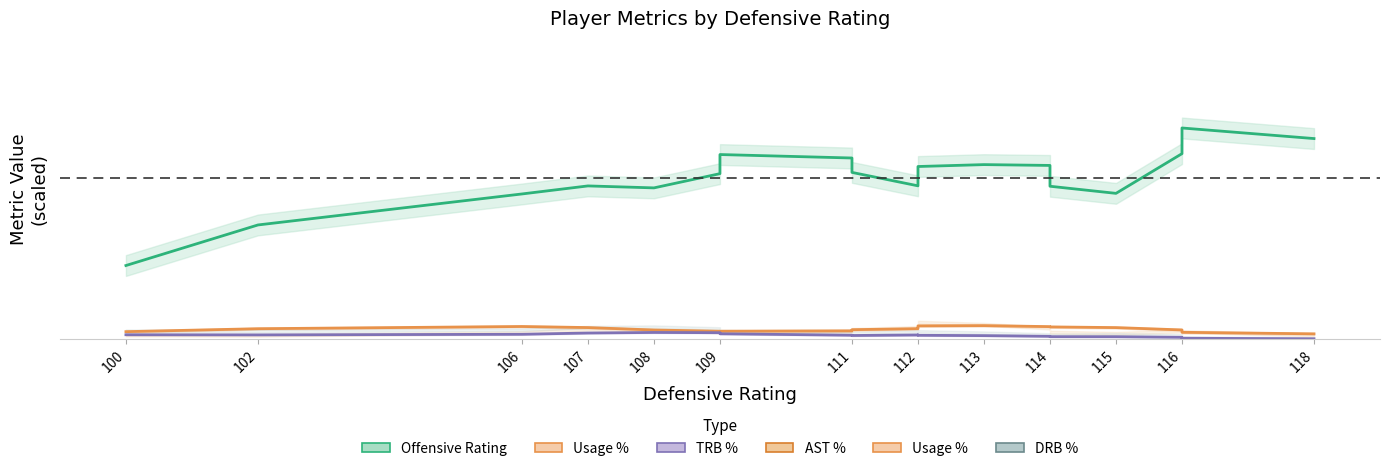

What is the value of the Offensive Rating point at the 16th from the left?

96.9